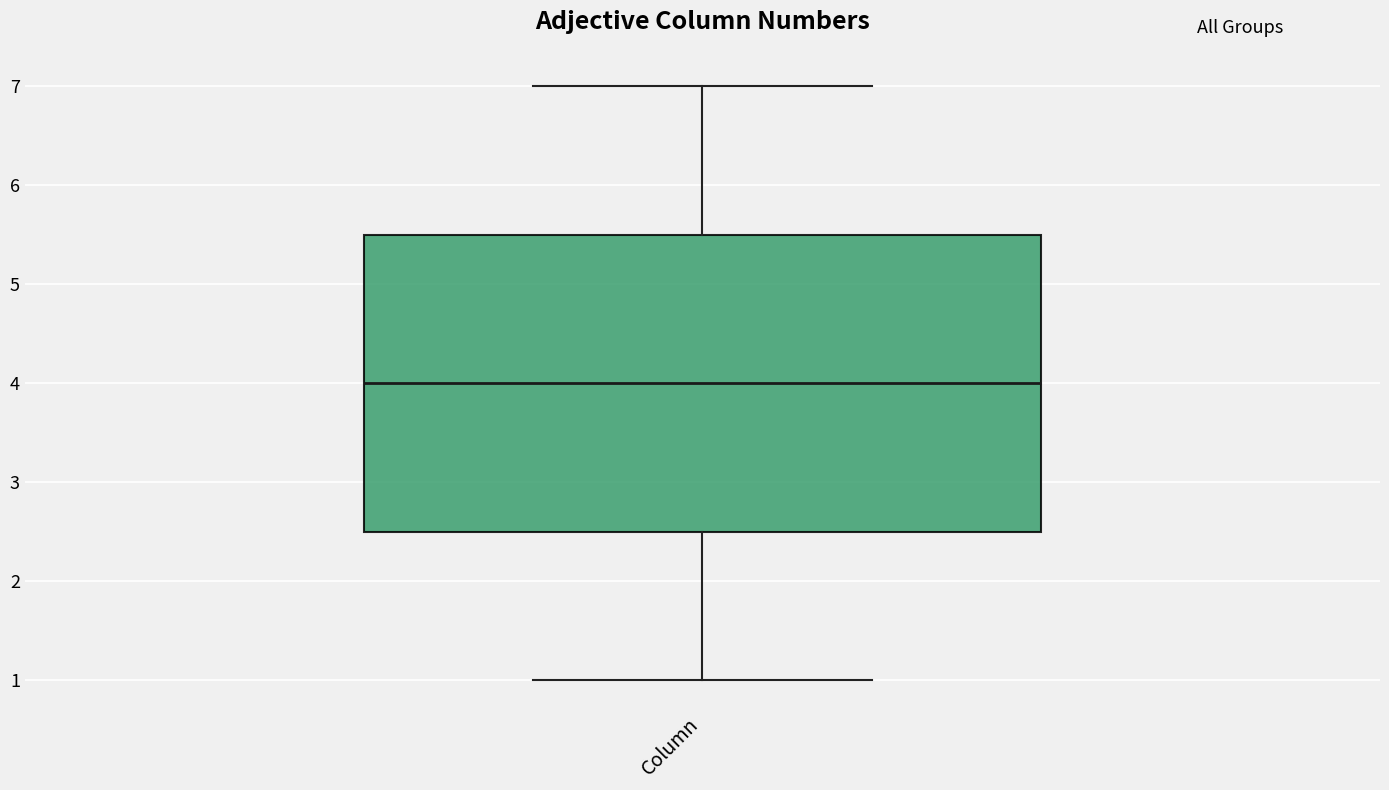

Where does the median line of the box for Column sit on the y-axis? The values are not printed on the chart, so give them approximately, as read against the axis.

4.0